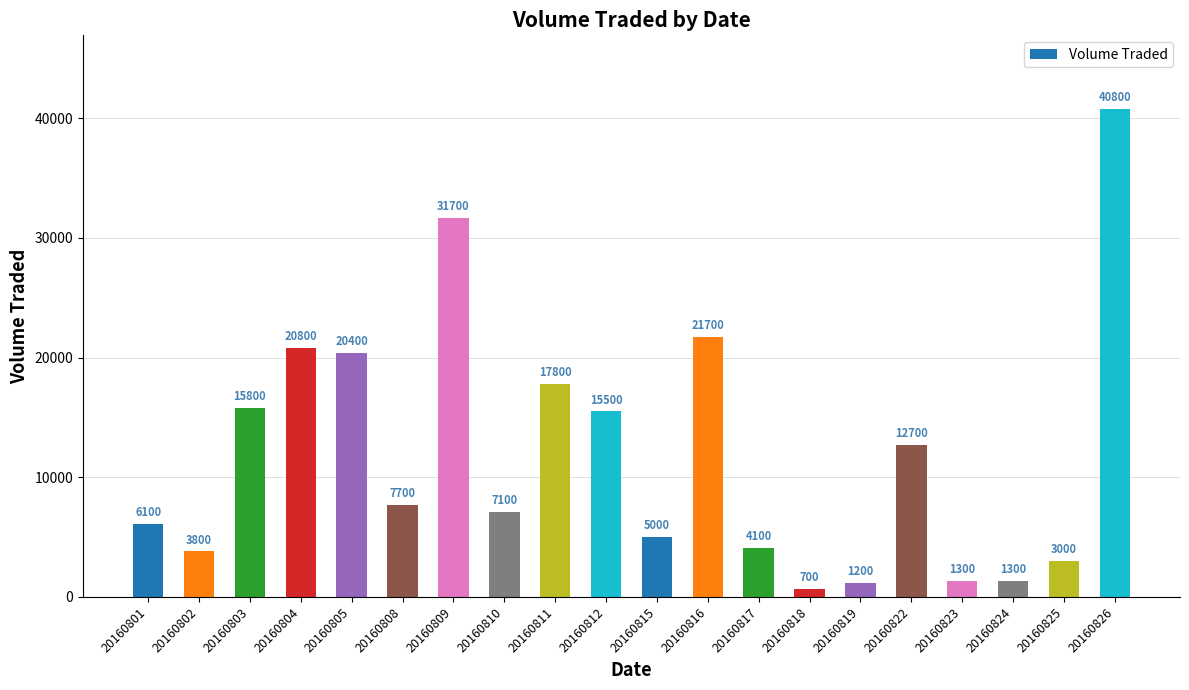

The chart shows a value of 20400 at 20160805. True or false?

True